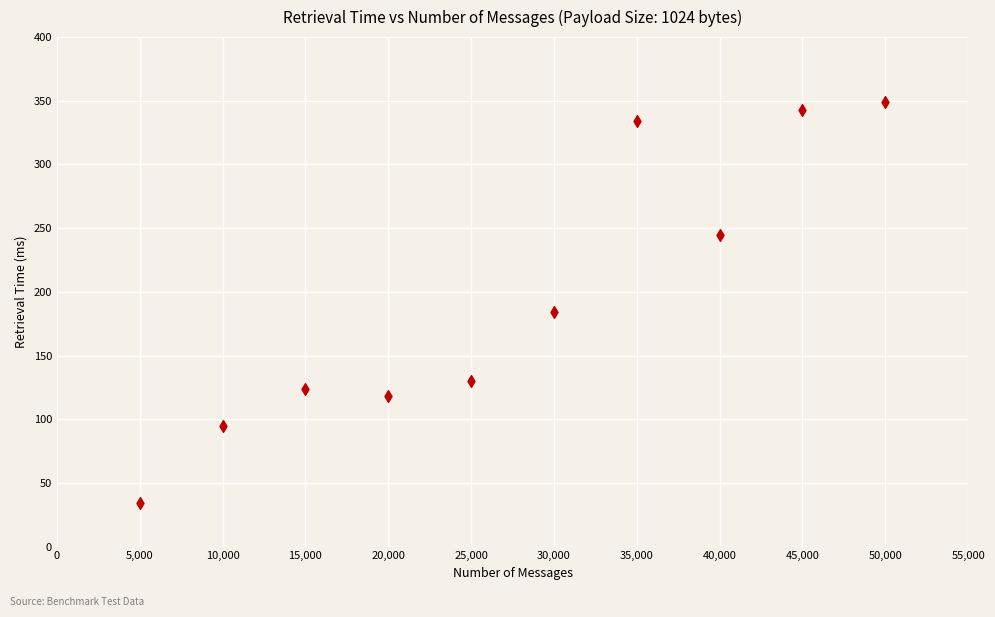

What Y value in the scatter plot is closest to 191?

184